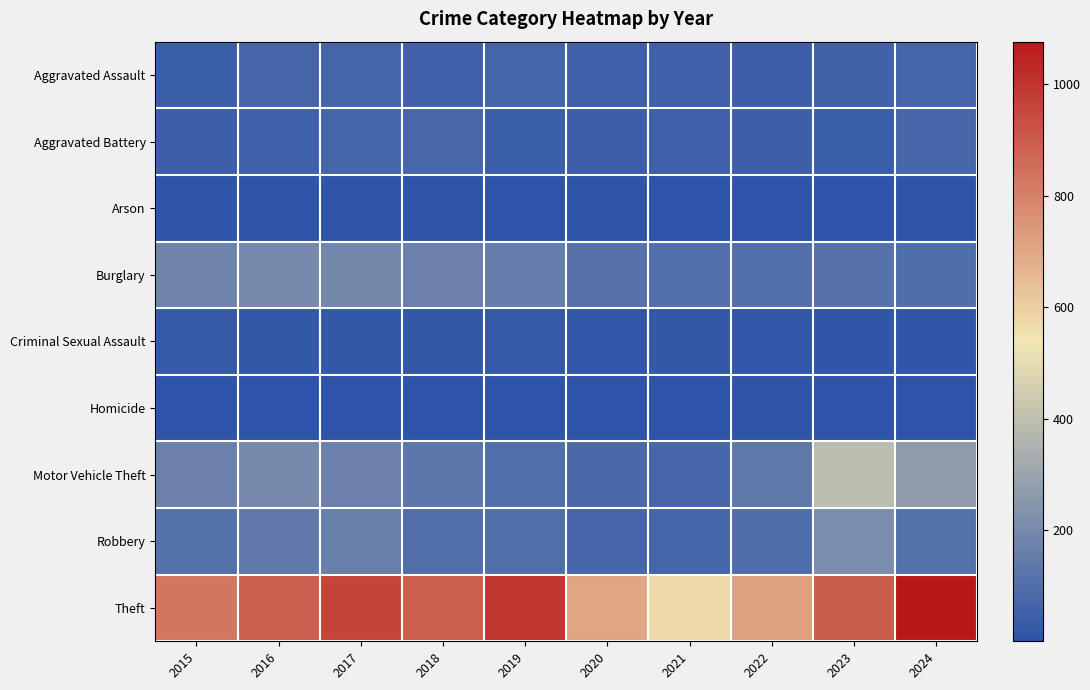

What is the minimum value shown in the chart?

1